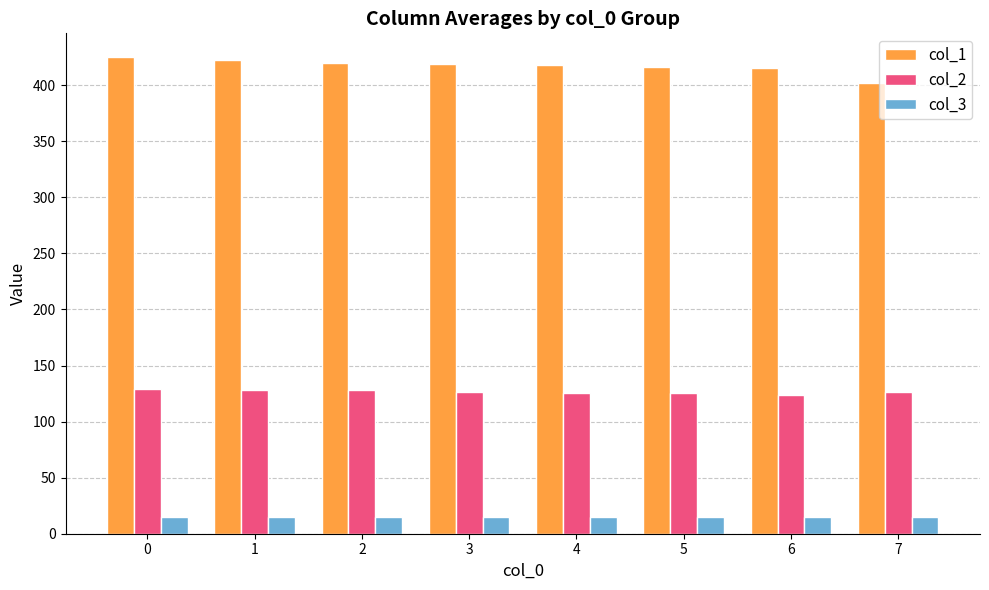

What is the spread (max minus min) of values at 7?

387.0